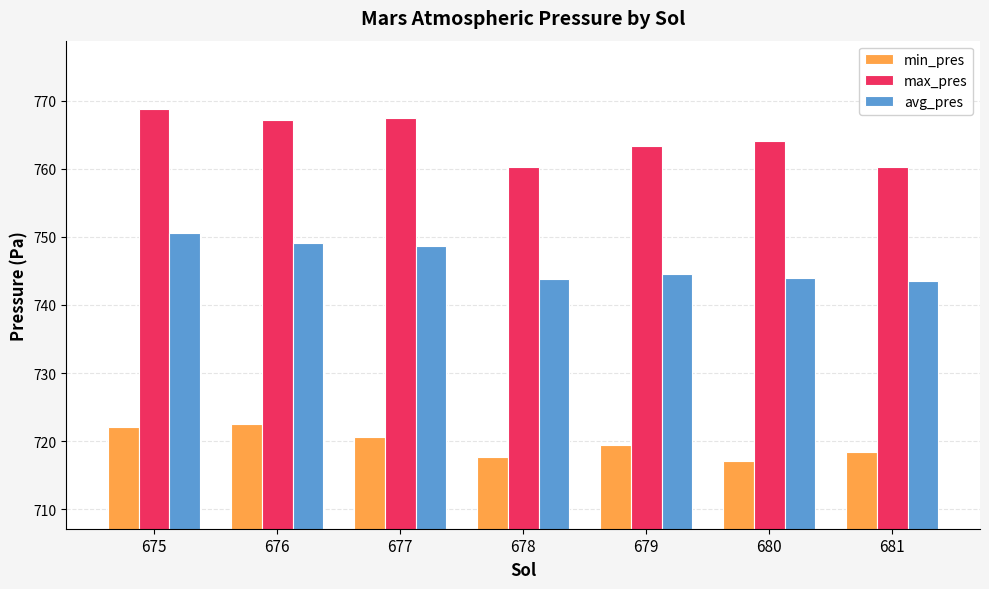

What is the maximum value for min_pres?

722.5